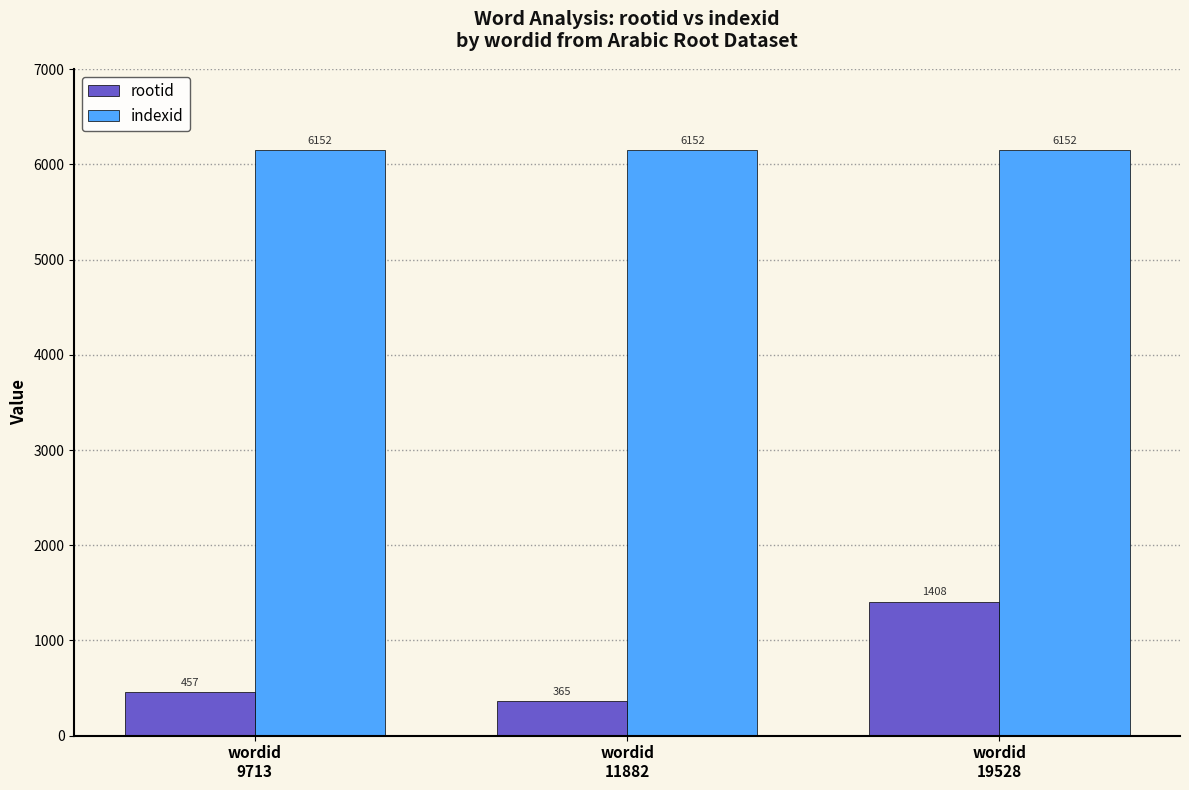

At how many categories does at least one series exceed 482?

3